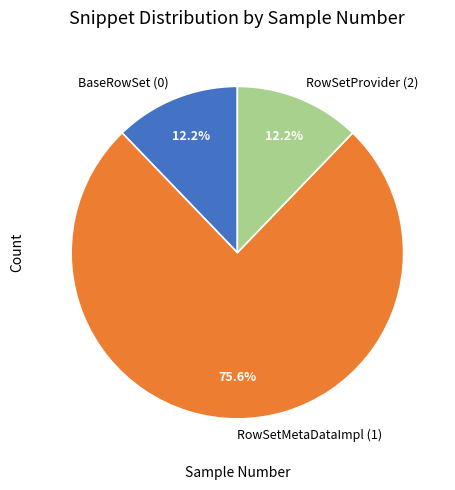

Is the sum of BaseRowSet (0) and RowSetMetaDataImpl (1) greater than half?

Yes